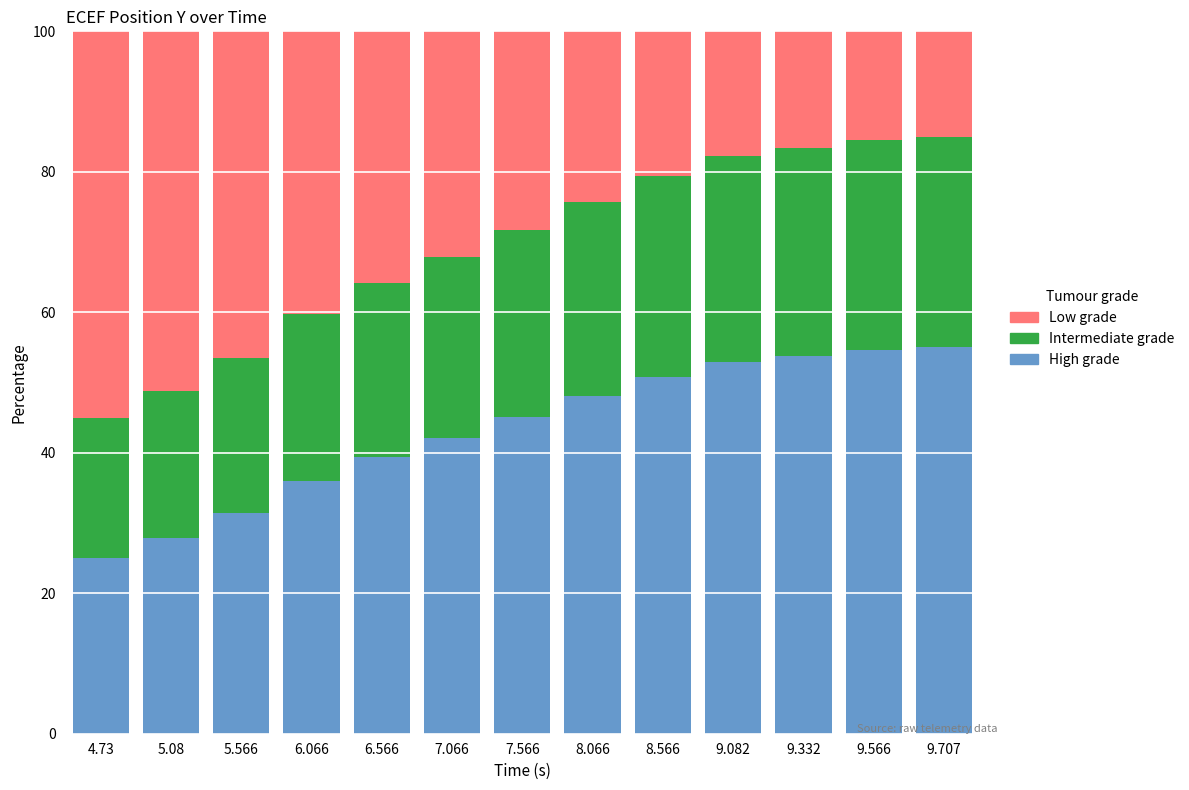

What is the total value across all series at 9.082?

100.0